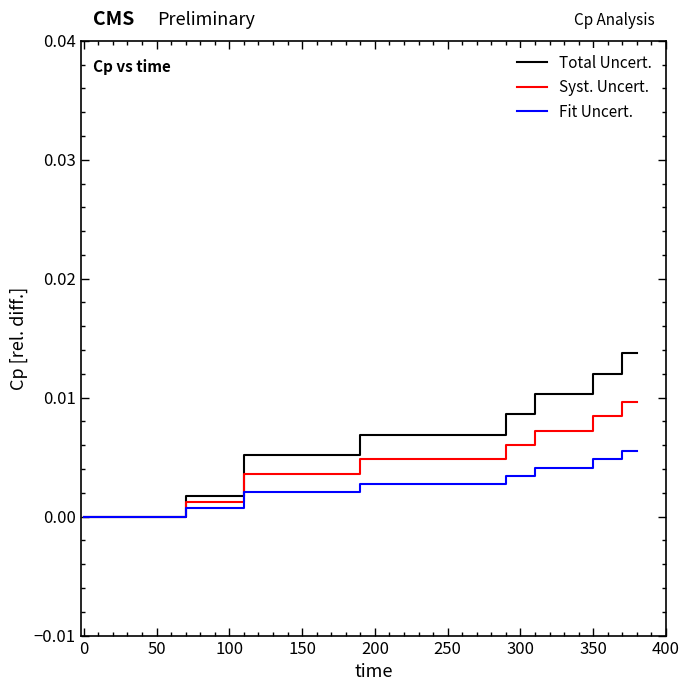

How many lines are shown in the chart?

3